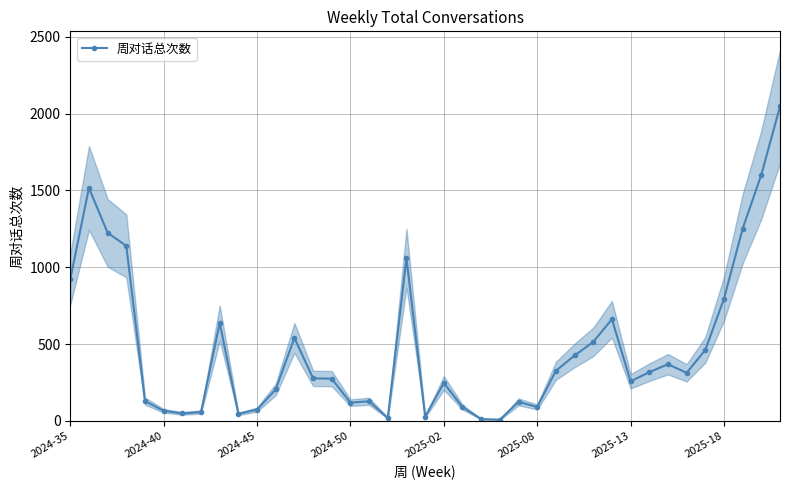

Reading left to right, extract all data points from this chart.

922	1516	1224	1139	129	66	49	58	637	46	74	205	540	277	275	119	128	19	1059	28	247	90	12	8	124	91	326	426	514	662	258	317	369	313	462	795	1251	1602	2046